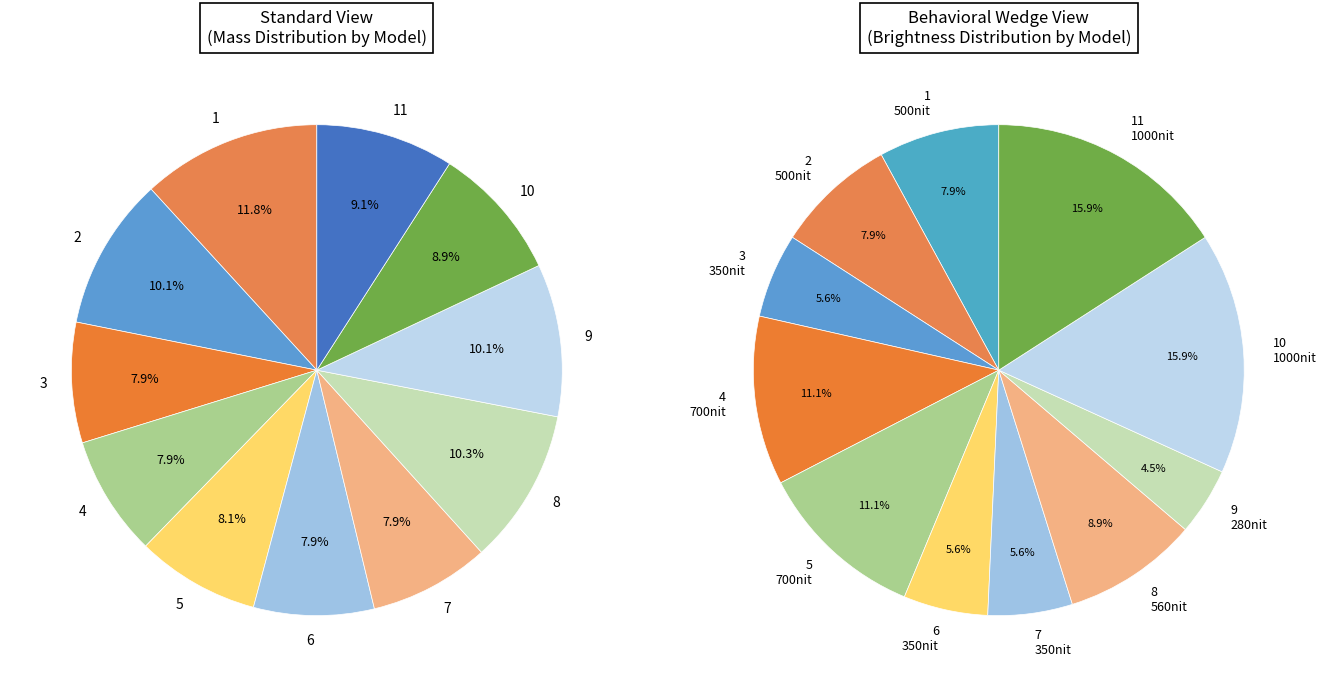

To the nearest percent, what percentage of the pie is 7?

8%